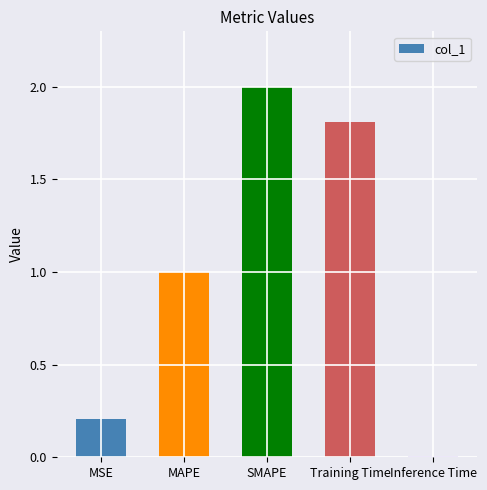

Read the value at MAPE.

1.0